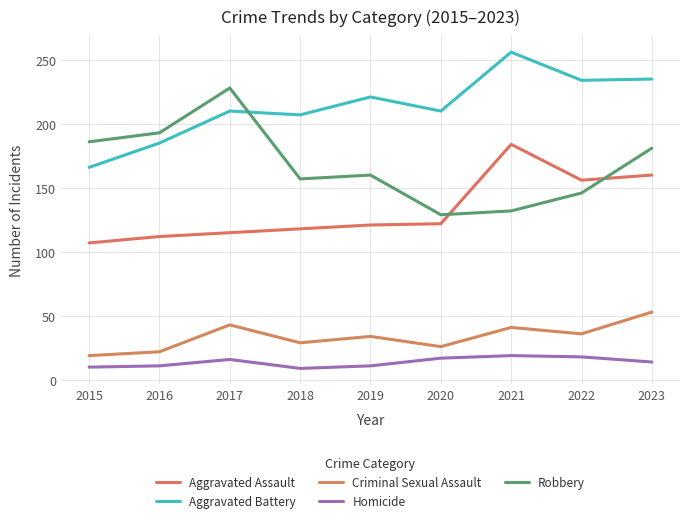

How many lines are shown in the chart?

5